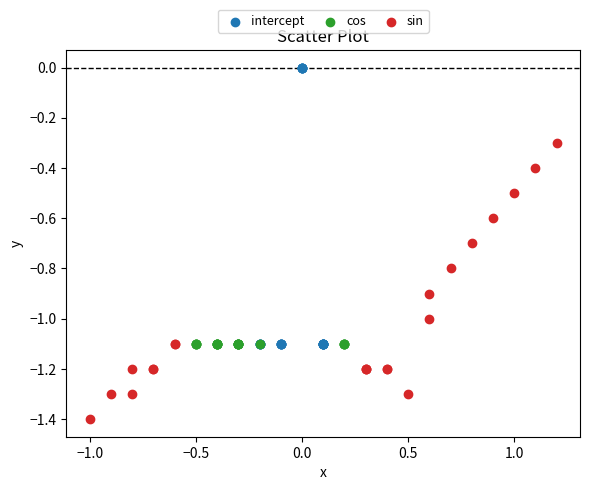

Which series reaches the minimum Y coordinate?

sin